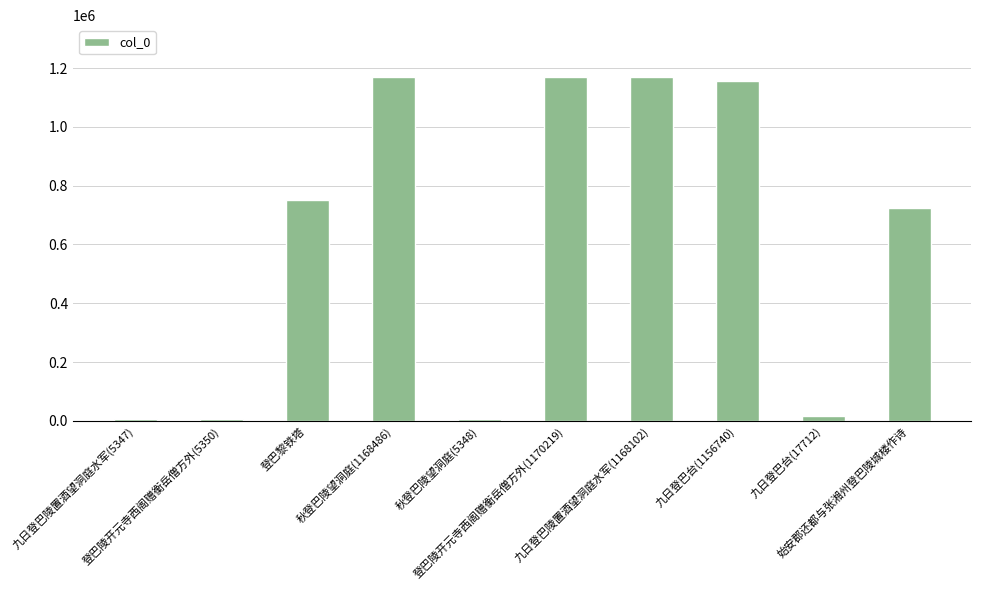

True or false: the data shows 384740 at 始安郡还都与张湘州登巴陵城楼作诗.

False